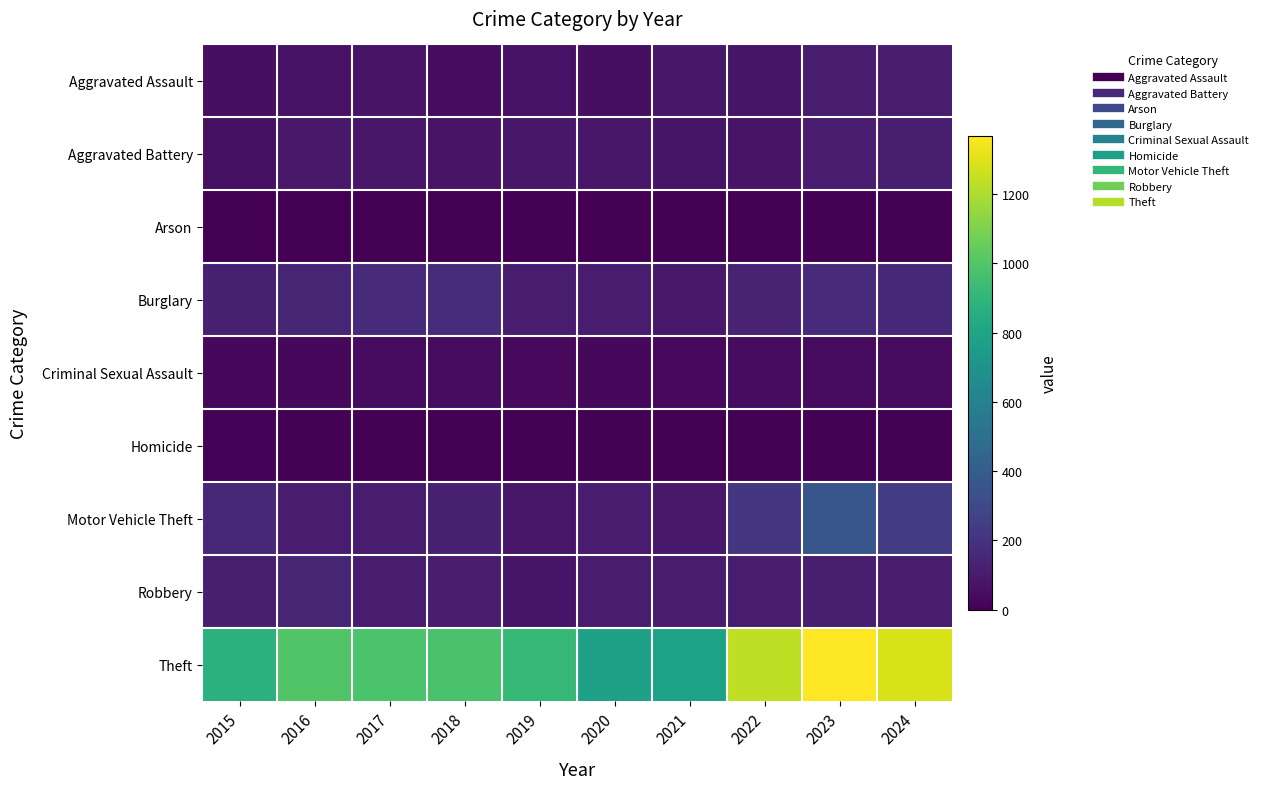

What is the spread (max minus min) of values at 2015?

872